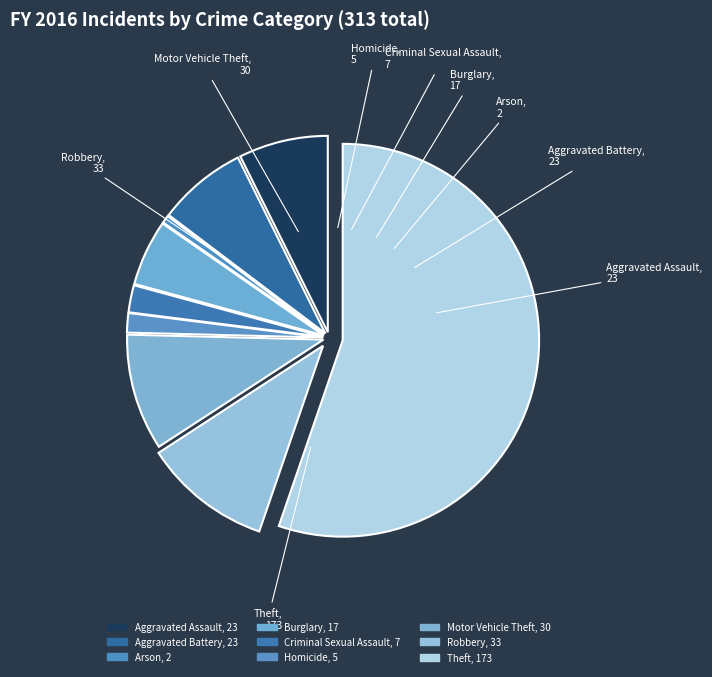

What is the change in value from Aggravated Assault to Robbery?

+10